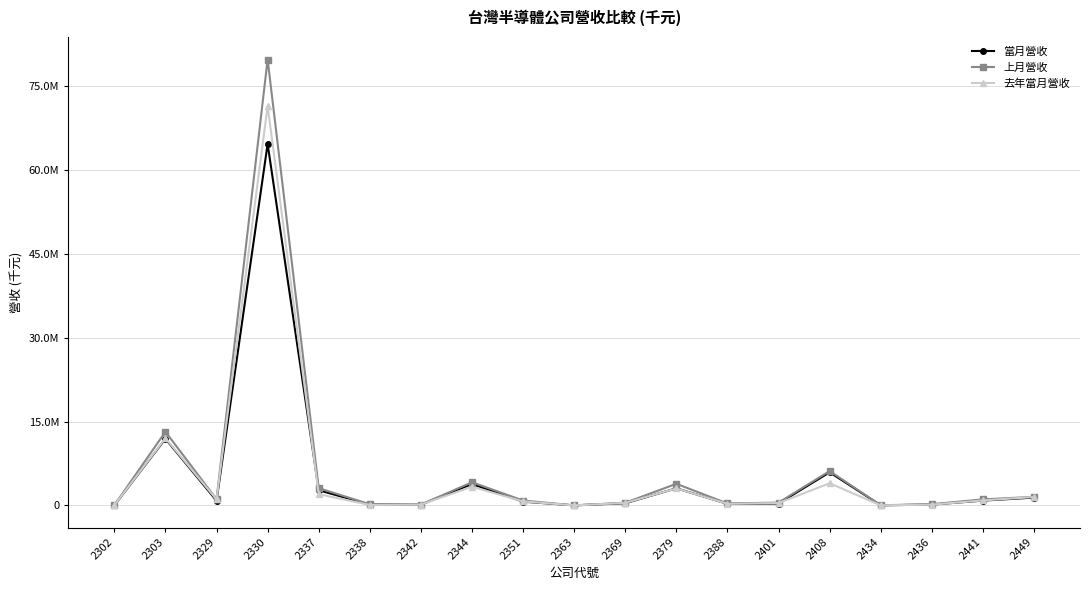

Which series has the widest spread of values?

上月營收